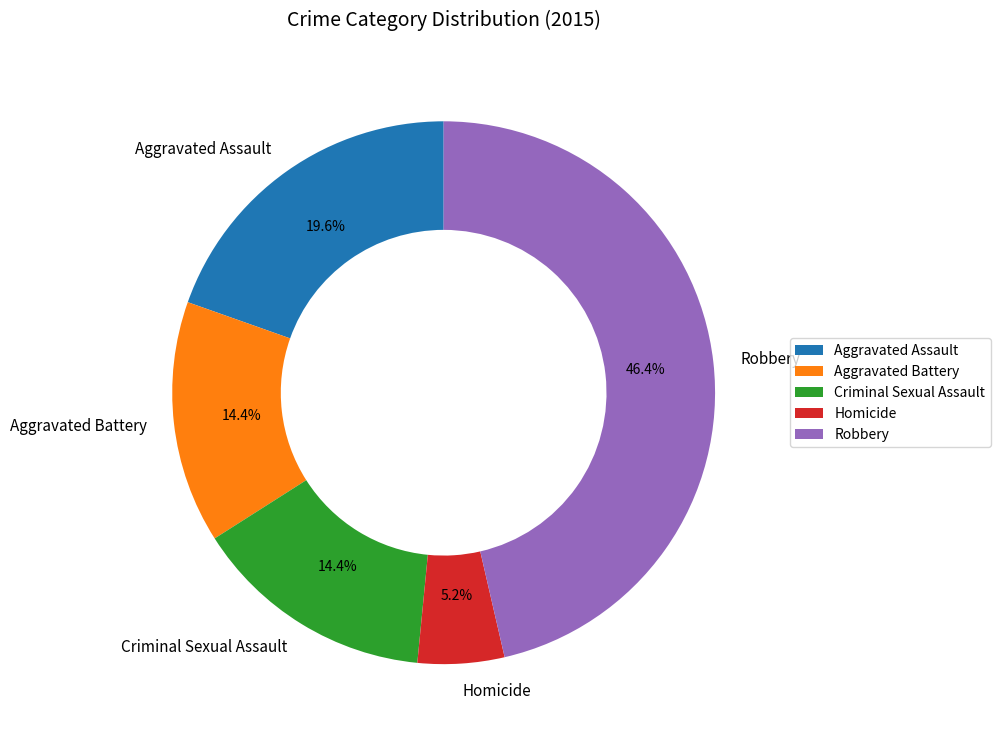

Combined, do Homicide and Criminal Sexual Assault account for over 50%?

No